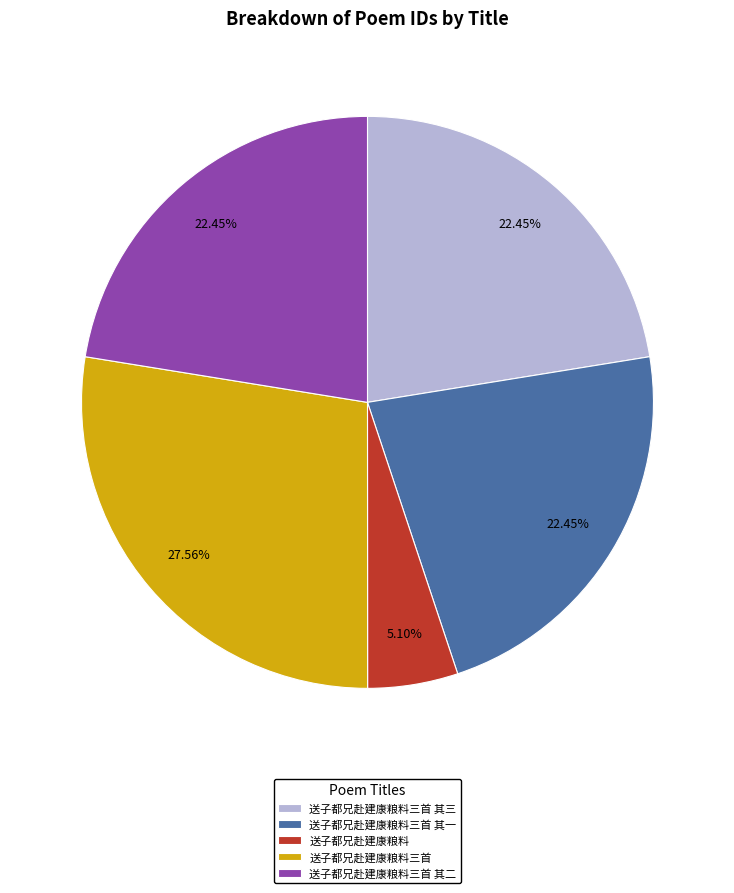

Combined, what portion of the pie is 送子都兄赴建康粮料三首 其三 and 送子都兄赴建康粮料三首 其二?

44.9%